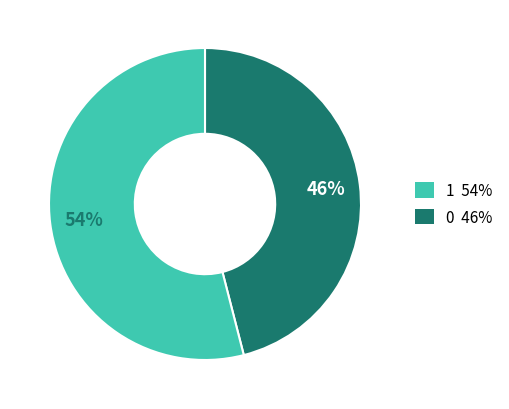

Is there a majority slice in this chart?

Yes